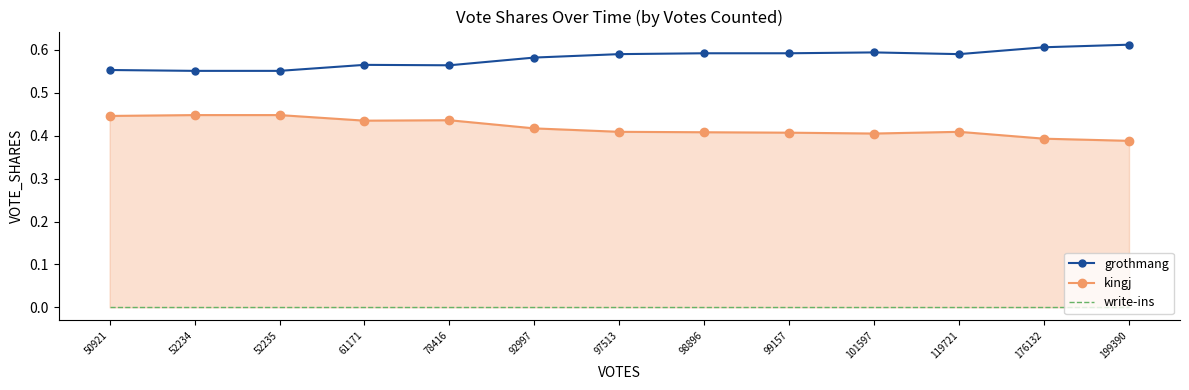

True or false: write-ins and grothmang intersect in this chart.

False